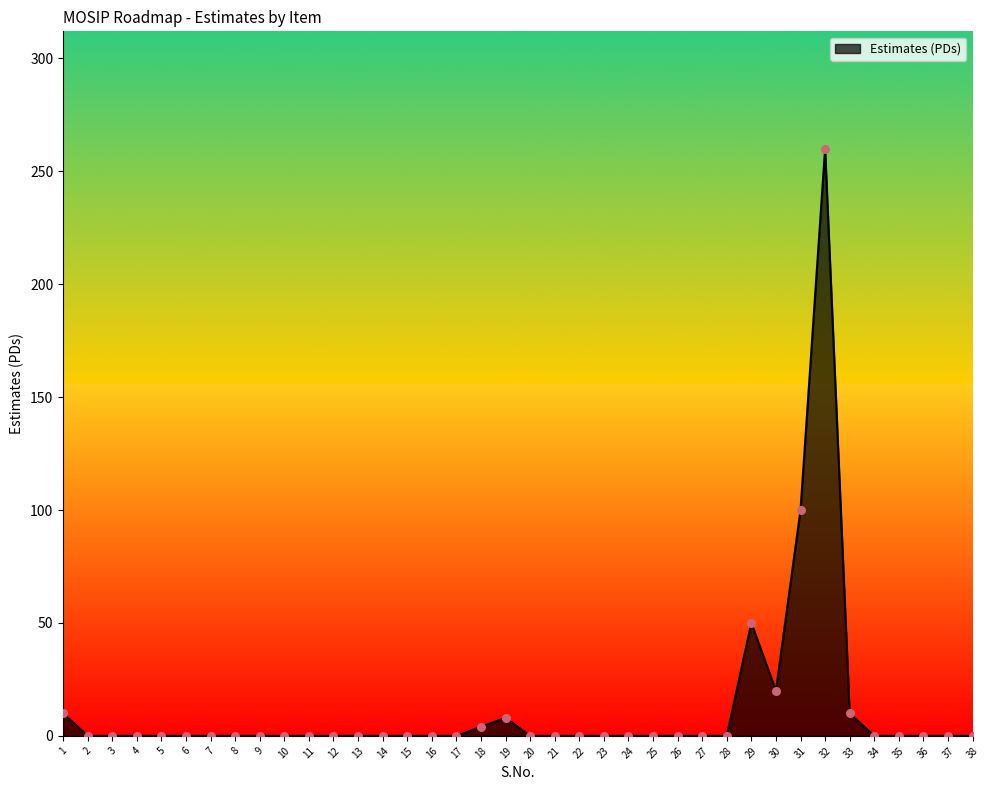

Which has a higher value, 26 or 29?

29